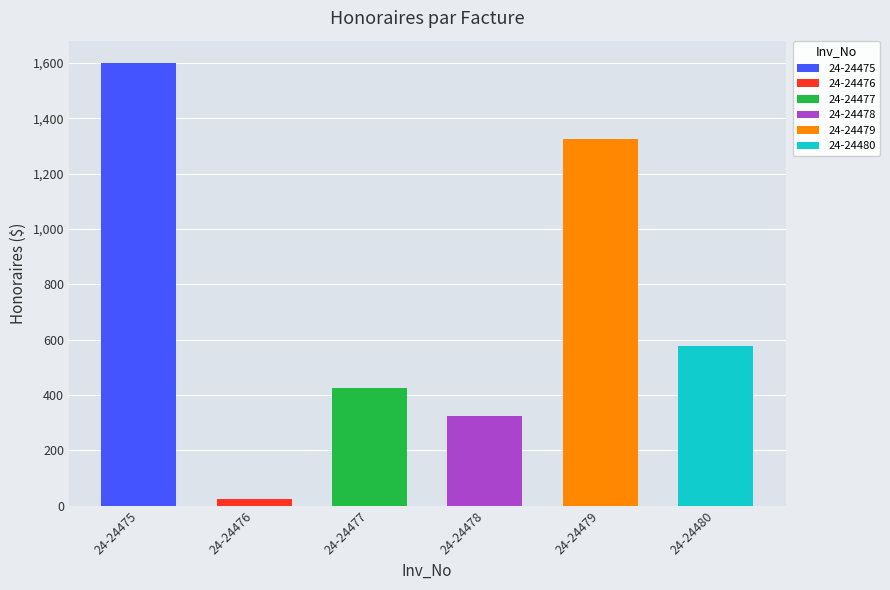

Which category has the highest value across all series?

24-24475